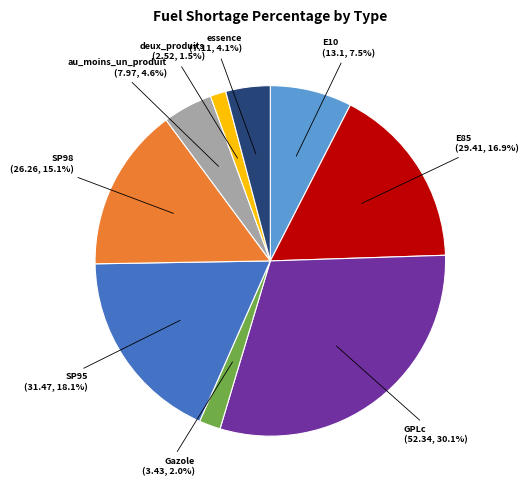

Is there a majority slice in this chart?

No